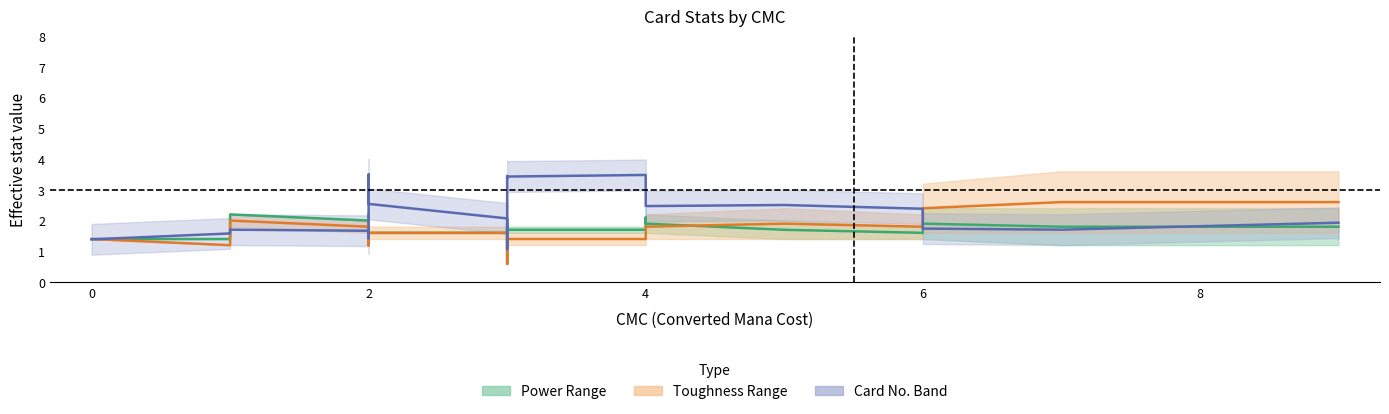

Is it true that Power Mid equals 2.4 at 2?

False